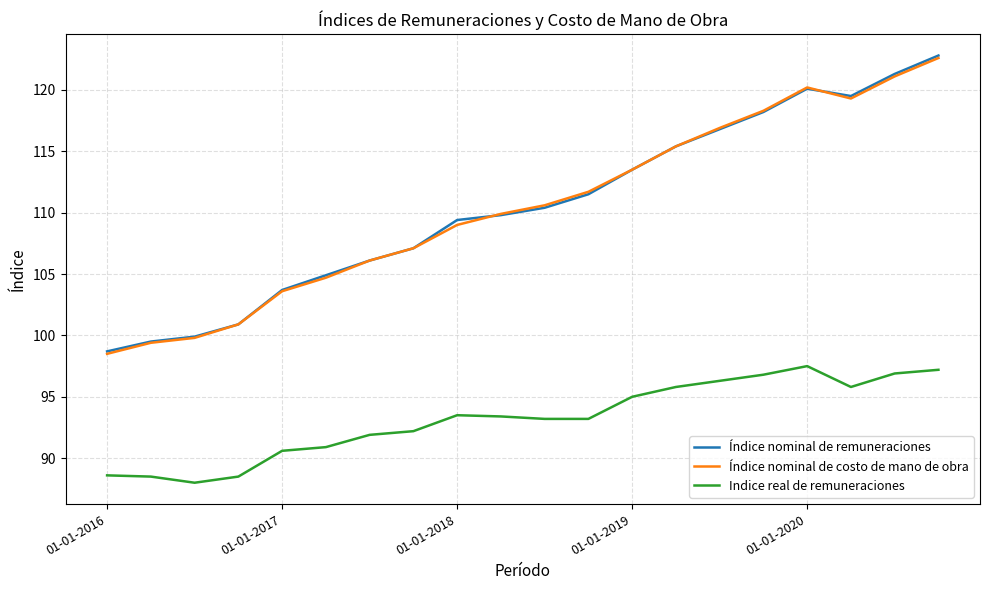

What is the minimum value shown in the chart?

88.0